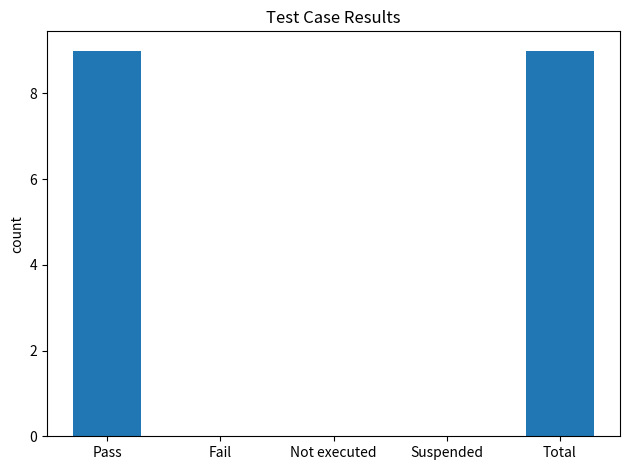

What is the maximum value shown in the chart?

9